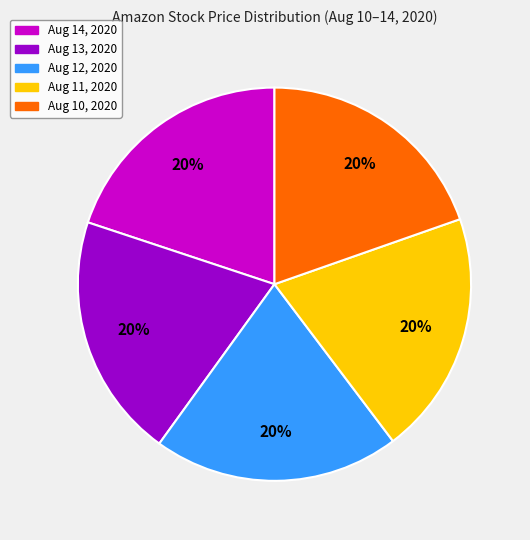

What is the ratio of the value at Aug 14, 2020 to the value at Aug 12, 2020?

1.0